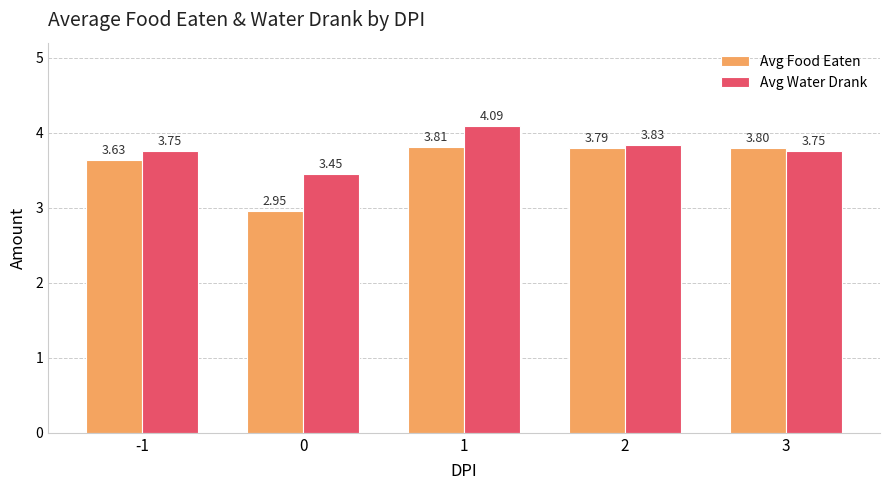

The value of Avg Food Eaten at 2 is 3.8. True or false?

True